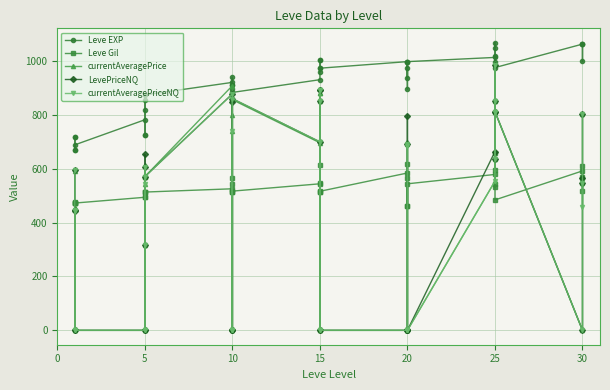

What is the label of the 7th point from the left?

5